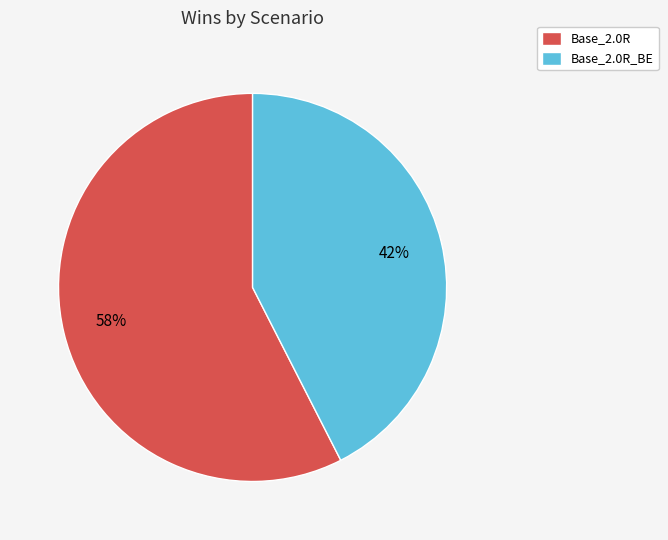

What percentage is the Base_2.0R_BE slice, to the nearest percent?

42%